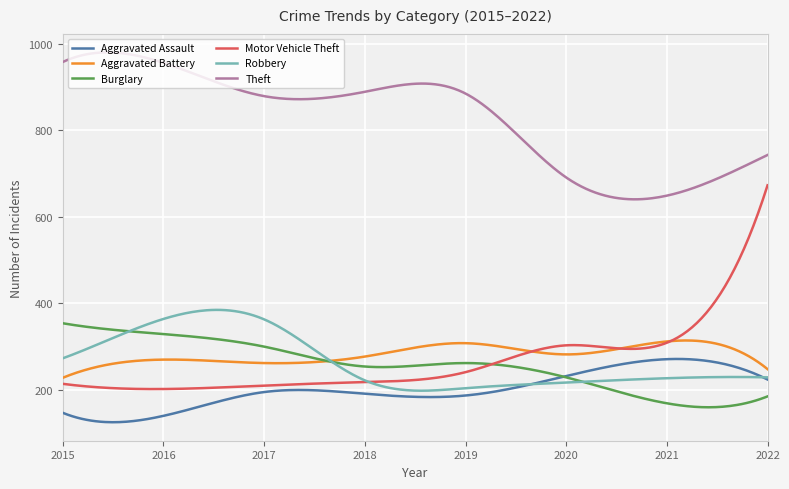

What is the highest value of the Aggravated Assault series?

271.5